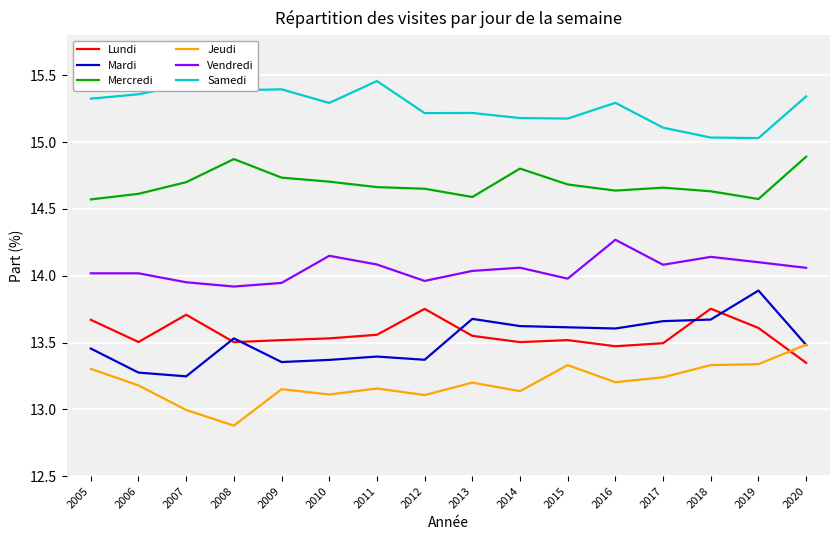

List the series in order of their peak value, highest first.

Samedi, Mercredi, Vendredi, Mardi, Lundi, Jeudi